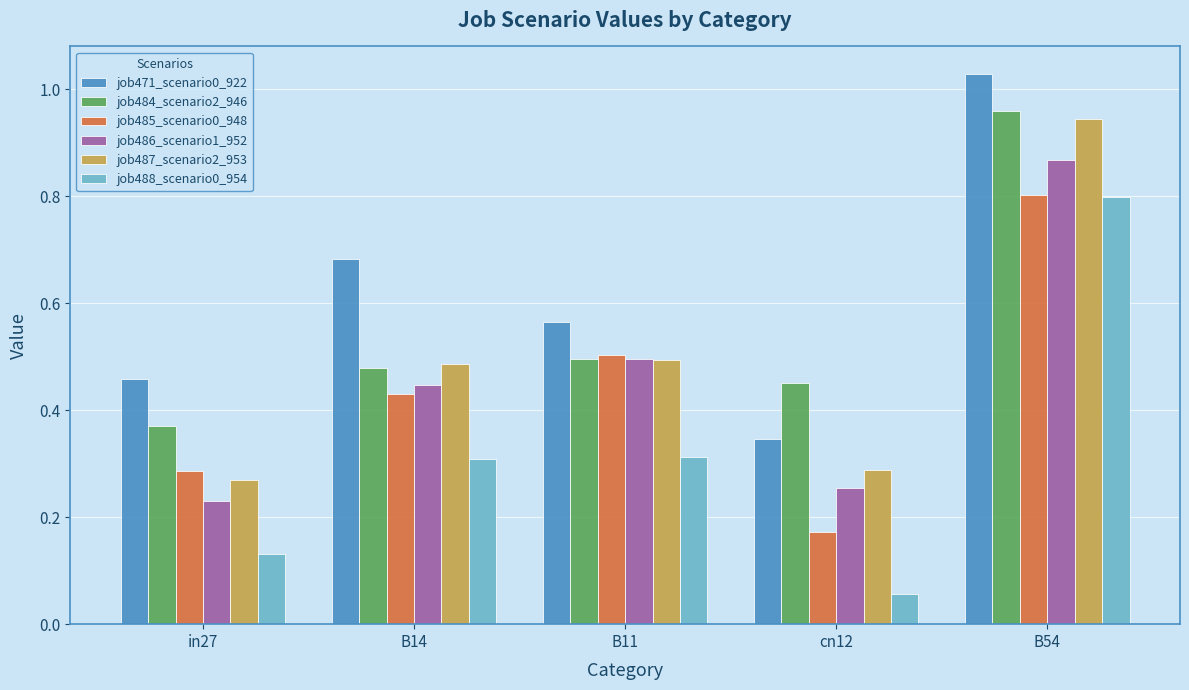

What is the total value across all series at in27?

1.7